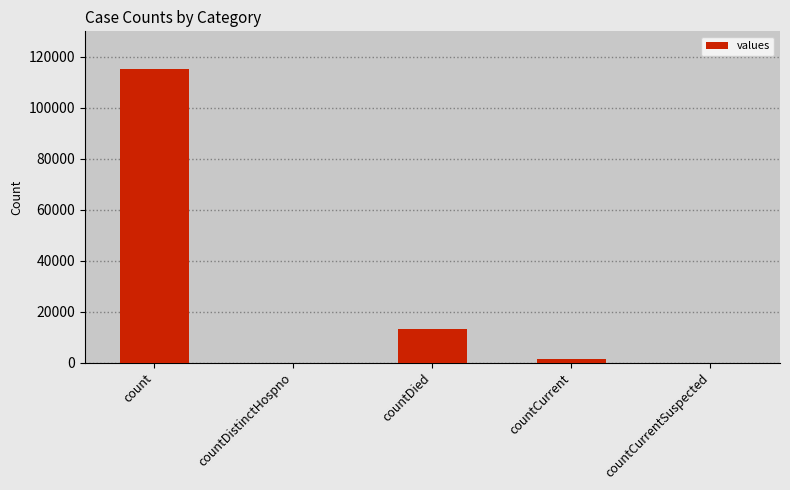

What is the sum of the values at countDistinctHospno and countDied?

13343